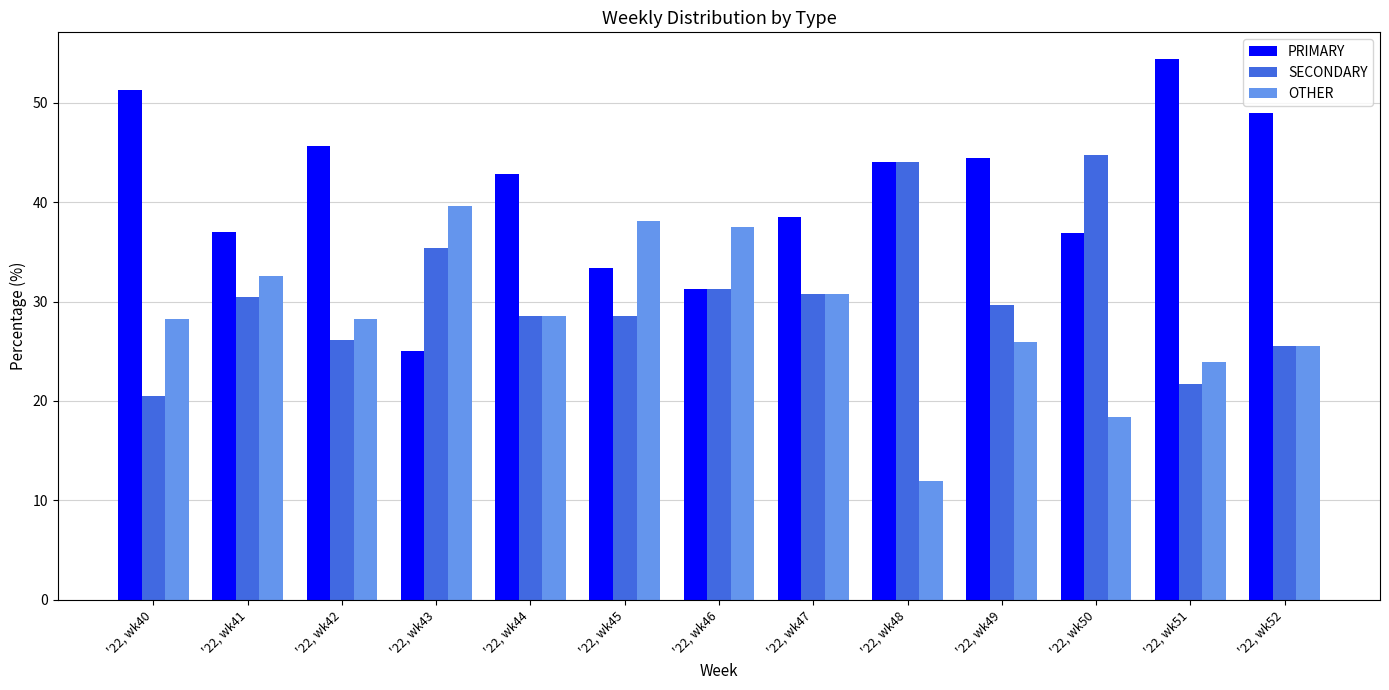

Is the value of OTHER at '22, wk50 greater than the value of SECONDARY at '22, wk47?

No